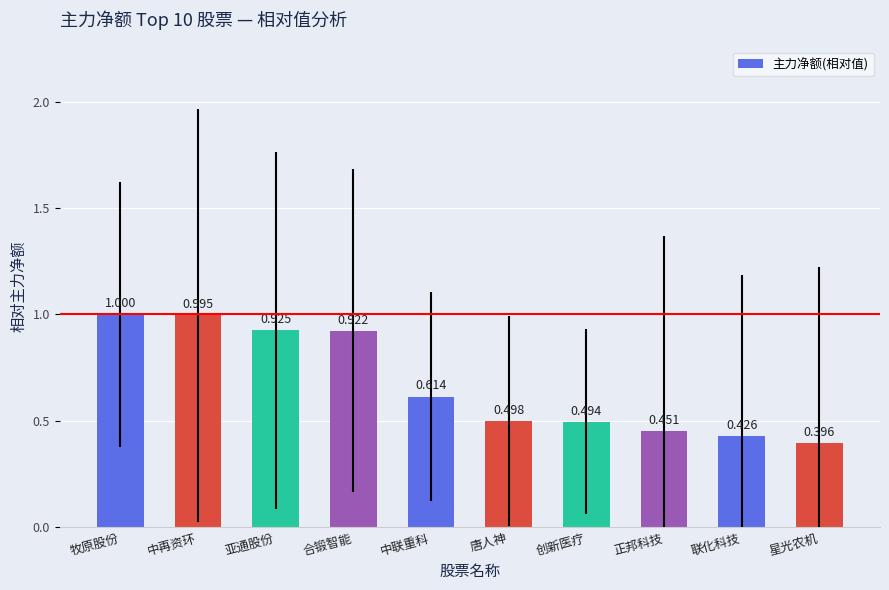

Read the value at 牧原股份.

1.0